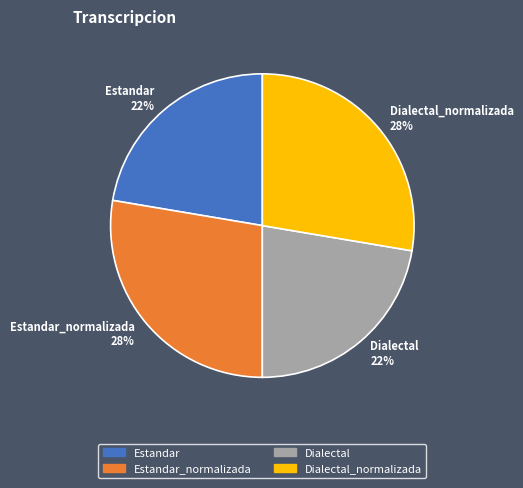

Is it true that Dialectal 22% is 16% of the pie?

False